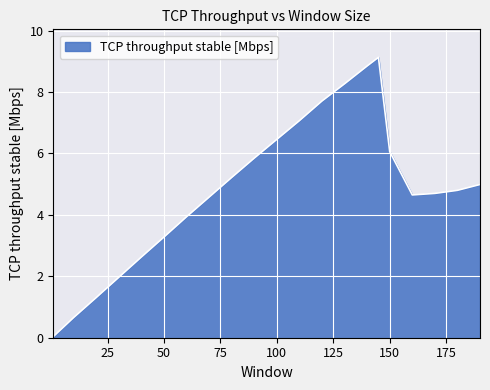

What is the difference between the maximum and minimum values?

9.1